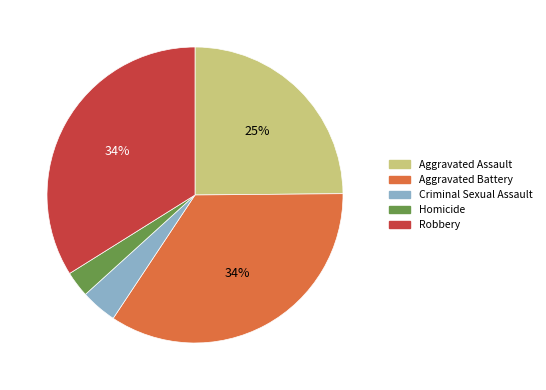

How many slices are in this pie chart?

5